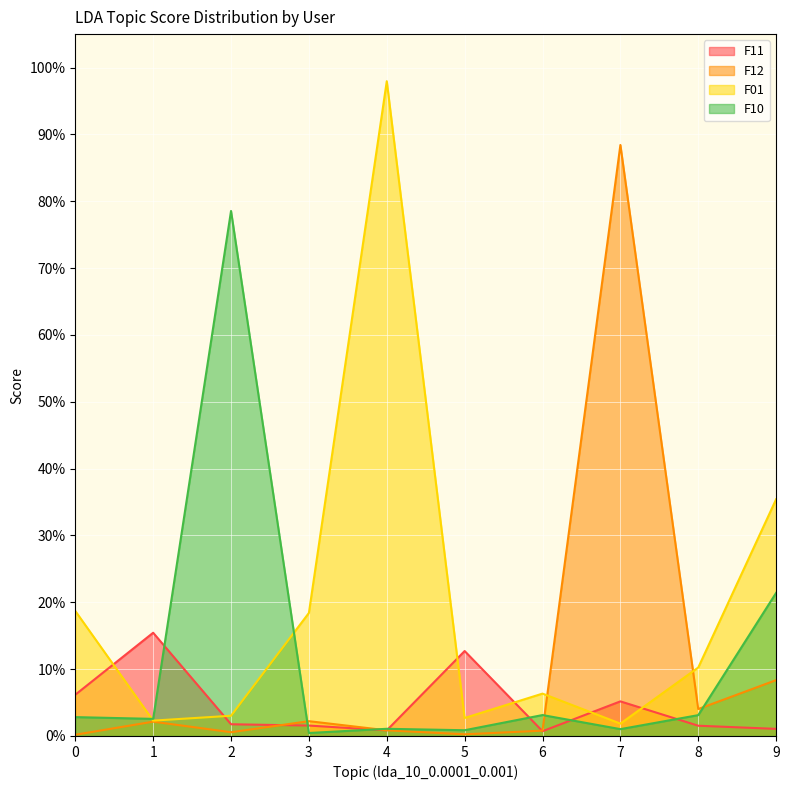

At how many categories does at least one series exceed 0?

10